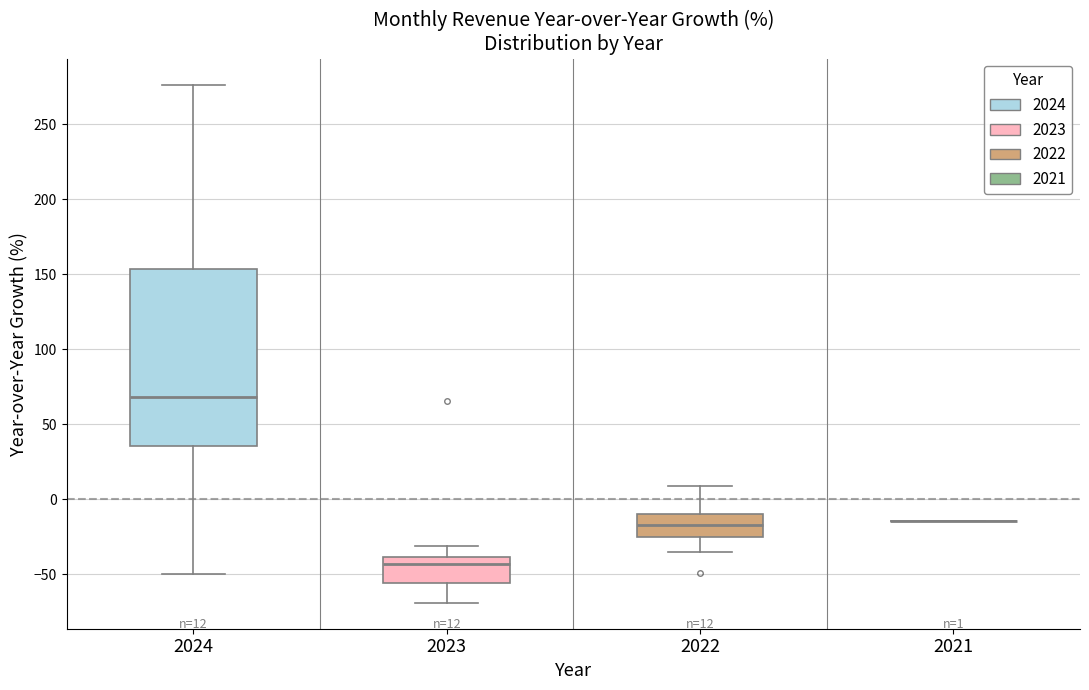

Comparing the boxes themselves (not the whiskers), which one is the tallest?

2024